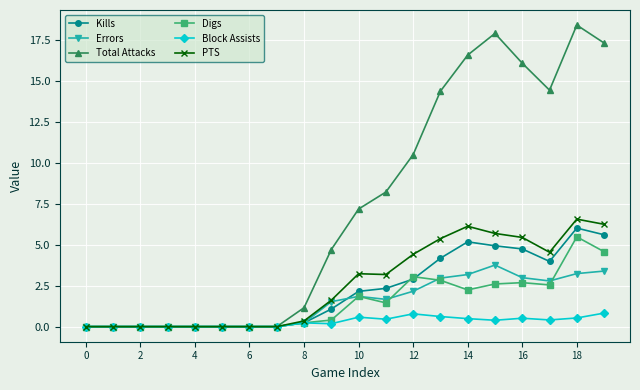

Which series has the largest range (max minus min)?

Total Attacks